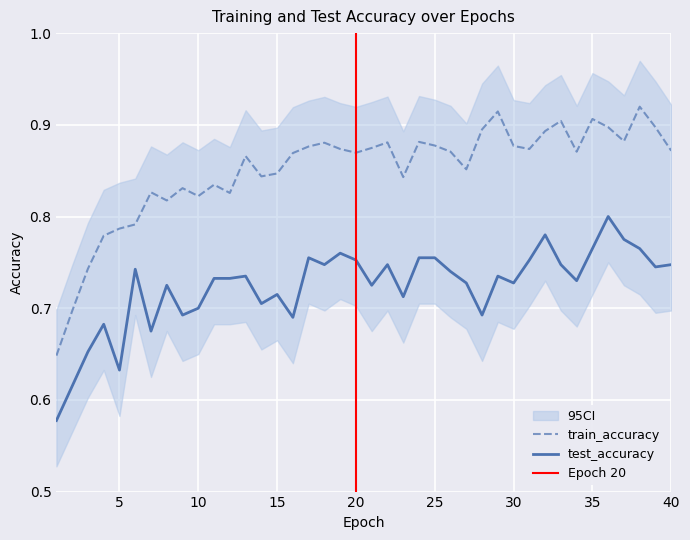

The test_accuracy series shows 0.3 at 15. True or false?

False